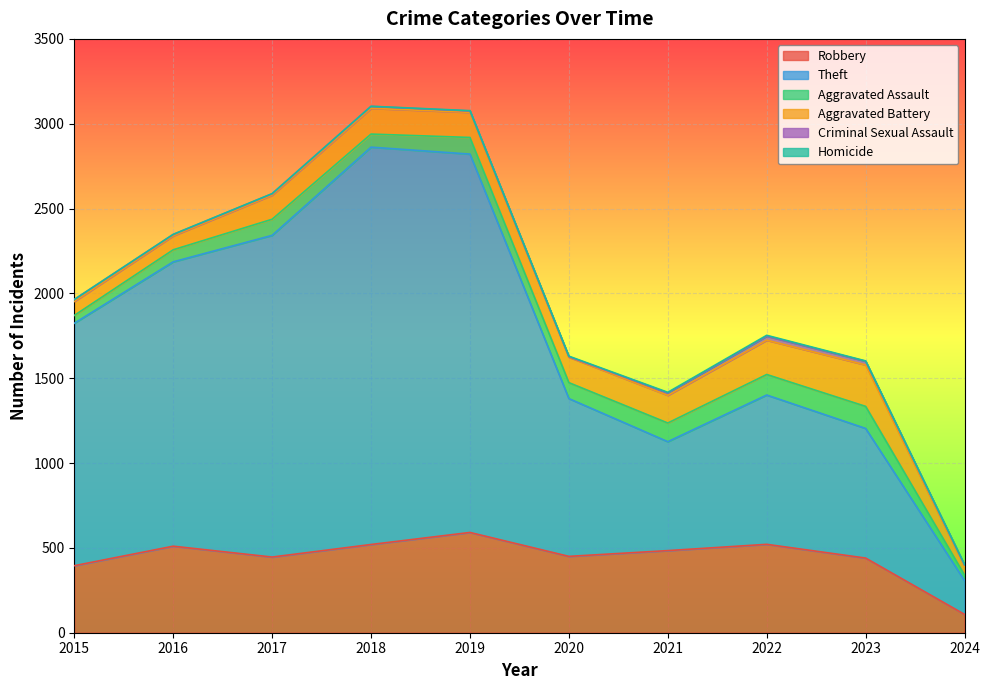

Reading left to right, extract all data points from this chart.

Robbery: 2015=395	2016=510	2017=446	2018=520	2019=591	2020=450	2021=484	2022=521	2023=440	2024=108
Theft: 2015=1429	2016=1676	2017=1896	2018=2342	2019=2230	2020=930	2021=642	2022=880	2023=764	2024=199
Aggravated Assault: 2015=46	2016=71	2017=95	2018=77	2019=98	2020=94	2021=110	2022=121	2023=130	2024=33
Aggravated Battery: 2015=82	2016=82	2017=142	2018=152	2019=148	2020=150	2021=163	2022=202	2023=244	2024=50
Criminal Sexual Assault: 2015=12	2016=8	2017=8	2018=11	2019=8	2020=3	2021=14	2022=24	2023=22	2024=9
Homicide: 2015=0	2016=1	2017=1	2018=1	2019=2	2020=3	2021=4	2022=5	2023=2	2024=2